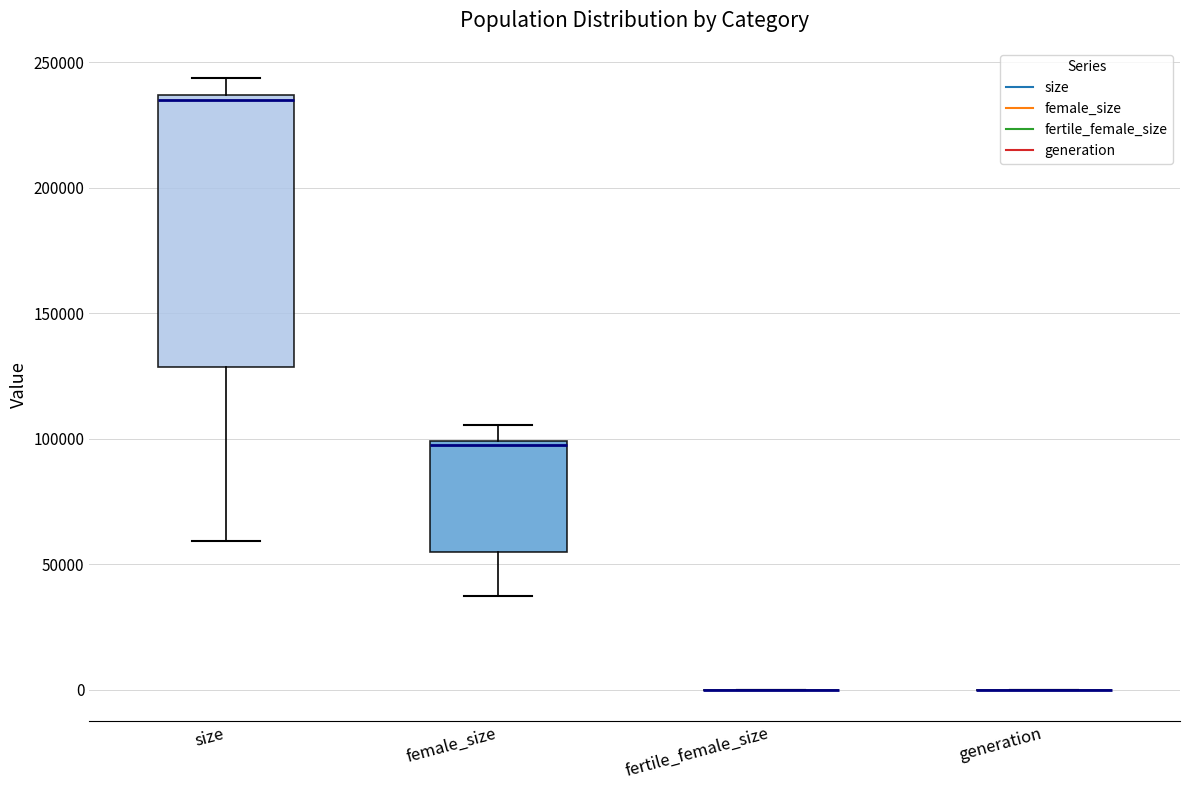

Reading left to right, read every box against the y-axis: the position of its median line, the range the box covers, and the ends of its whiskers. The values are not printed on the chart, so give them approximately, as read against the axis.

size: median 235000 (just below the box's upper edge), box 130000 to 235000, whiskers 60000 to 245000
female_size: median 100000, box 55000 to 100000, whiskers 35000 to 105000
fertile_female_size: box collapsed to a line at 0, whiskers 0 to 0
generation: box collapsed to a line at 0, whiskers 0 to 0